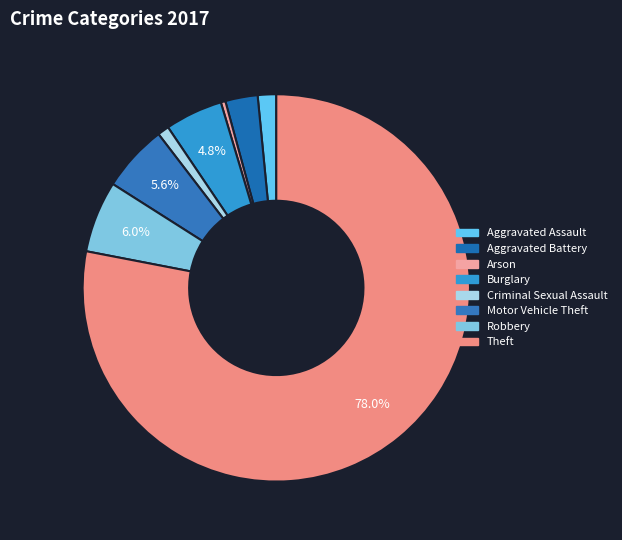

To the nearest percent, what is the average slice percentage?

12%